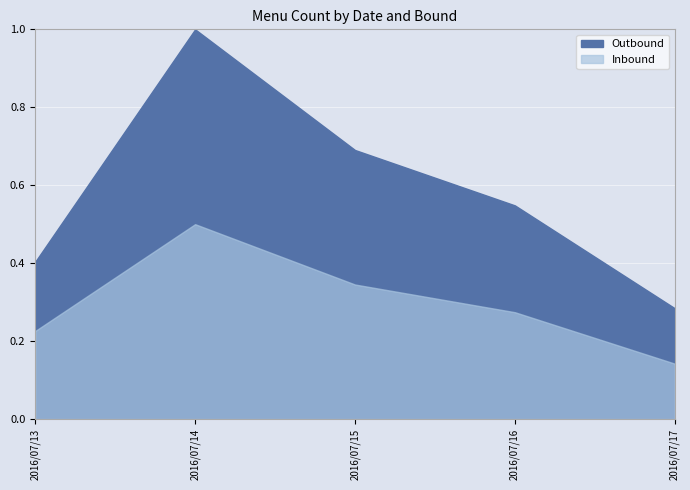

Where is the first local maximum for Inbound?

1